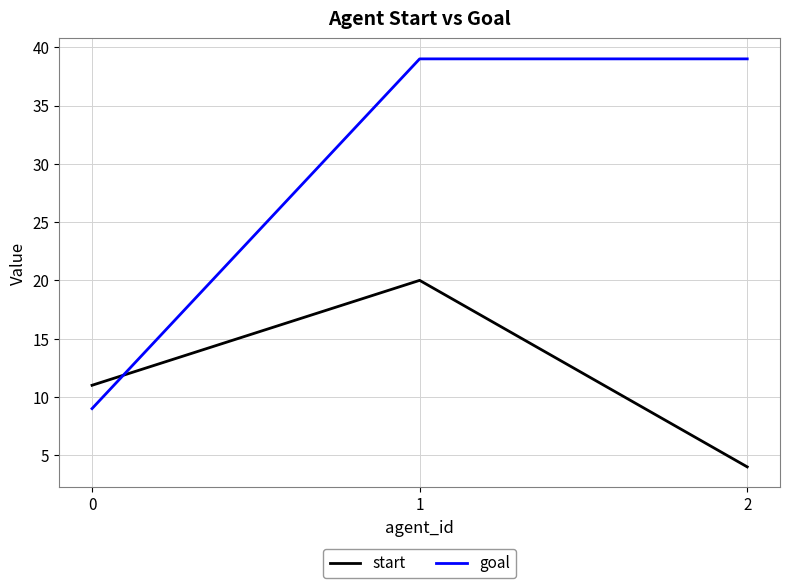

List the labels in order of start value, largest first.

1, 0, 2